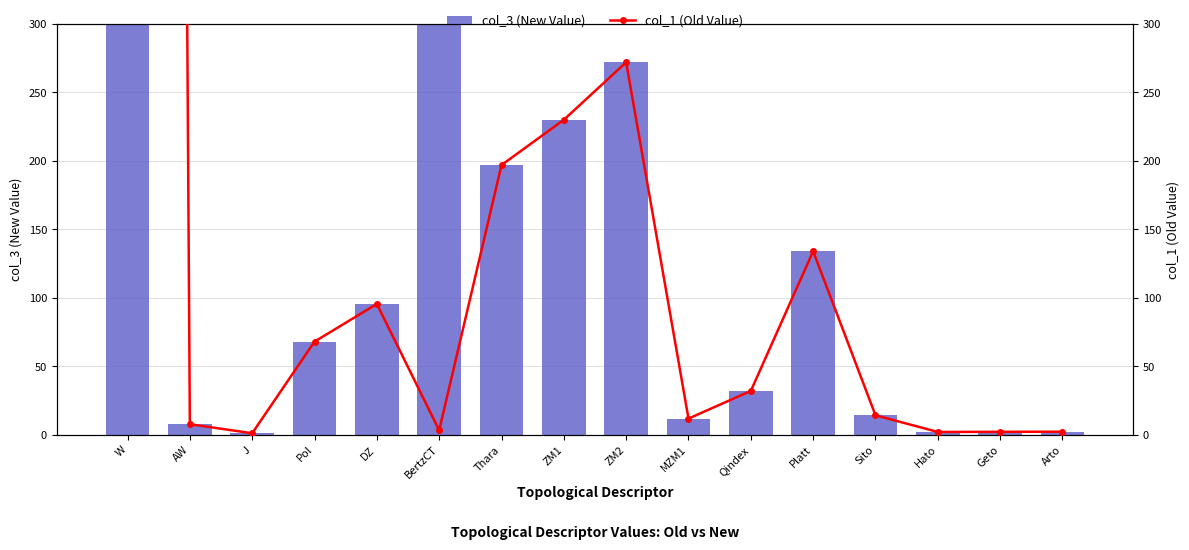

What is the lowest value of the col_3 (New Value) series?

1.3